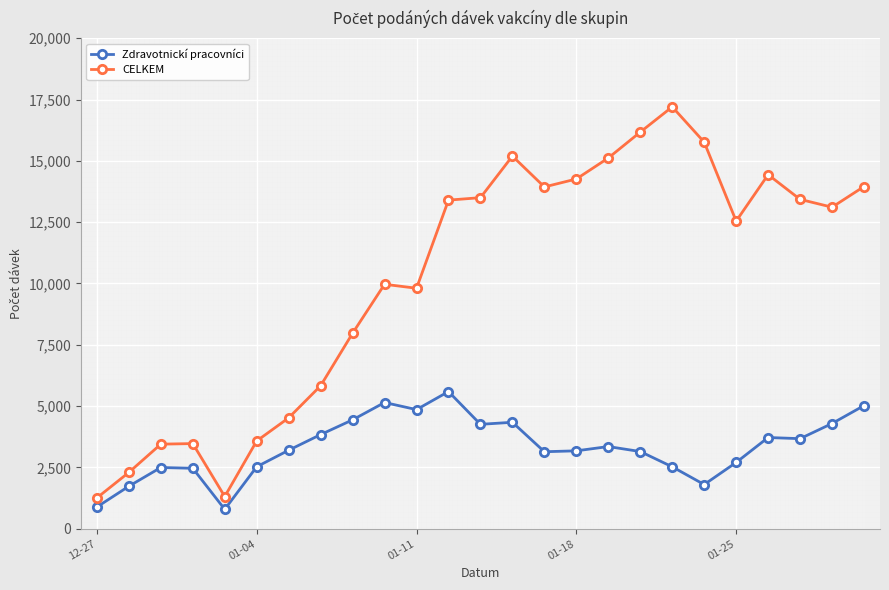

True or false: Zdravotnickí pracovníci has more than 2 points higher than both neighbors.

True